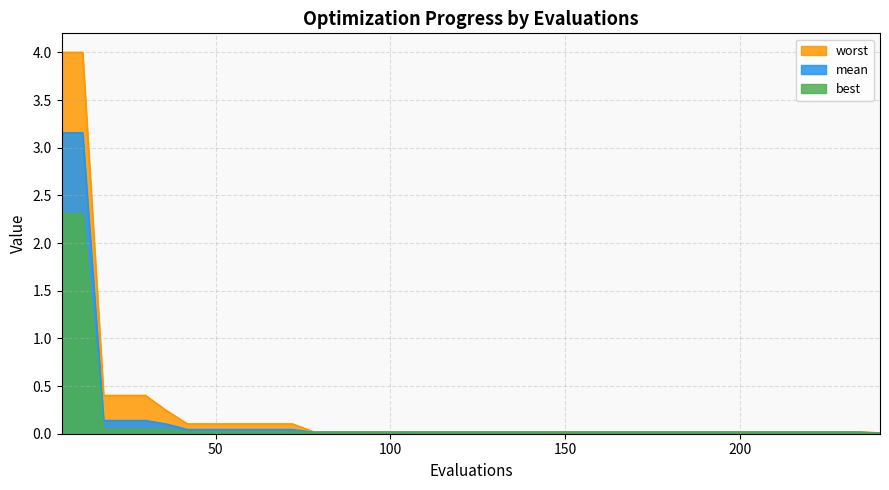

True or false: best and mean intersect in this chart.

False